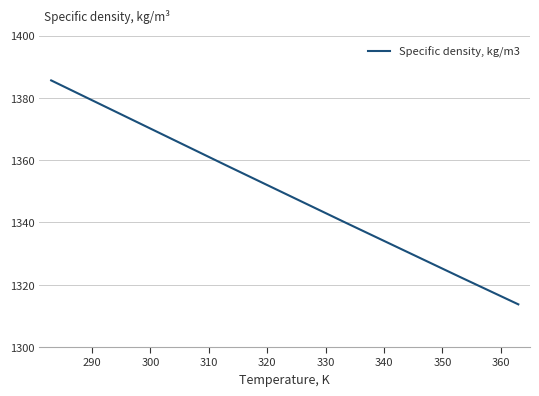

What is the smallest value displayed?

1313.7